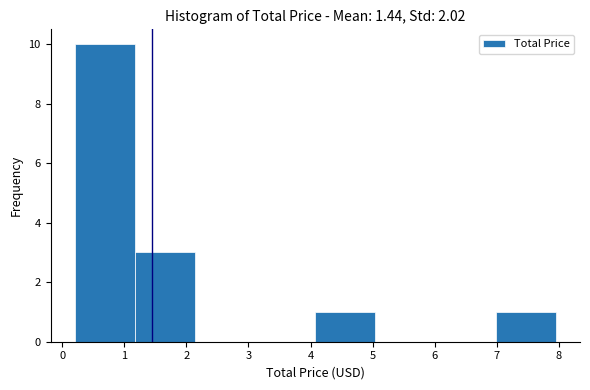

How tall is the bar that spans 1.2 to 2.1 on the x-axis? Neither the bar edges nor the heights are printed on the chart, so give them approximately, as read against the axes.

3